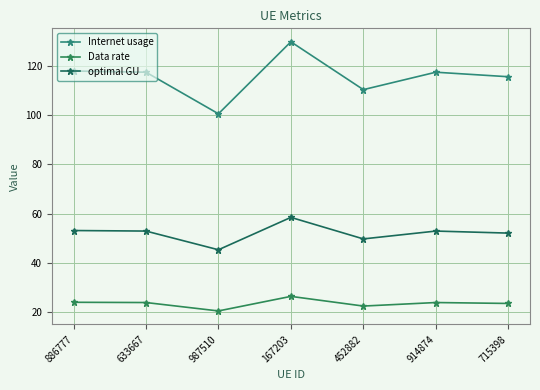

How many data points does each series have?

7